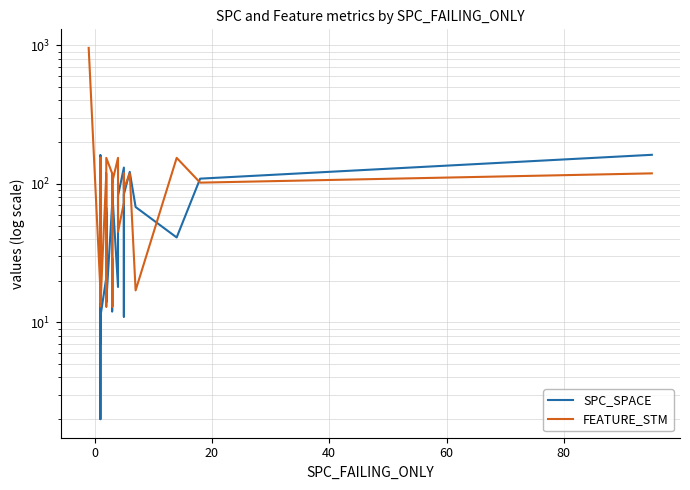

True or false: FEATURE_STM has a value of 54.0 at 14.

False